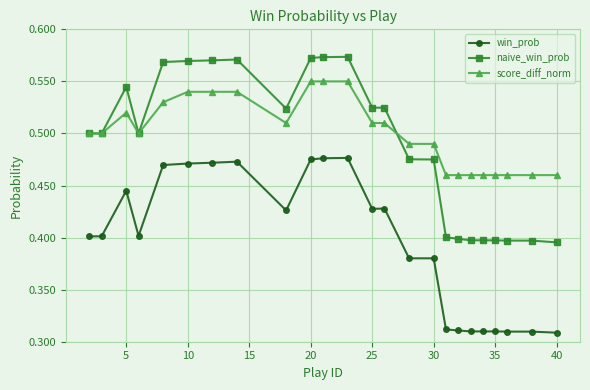

List the series in order of their peak value, lowest first.

win_prob, score_diff_norm, naive_win_prob